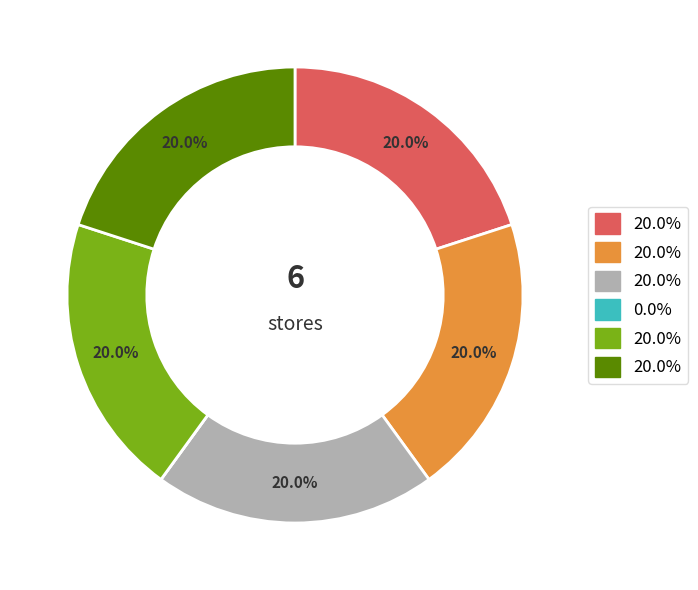

Does any single category account for the majority?

No